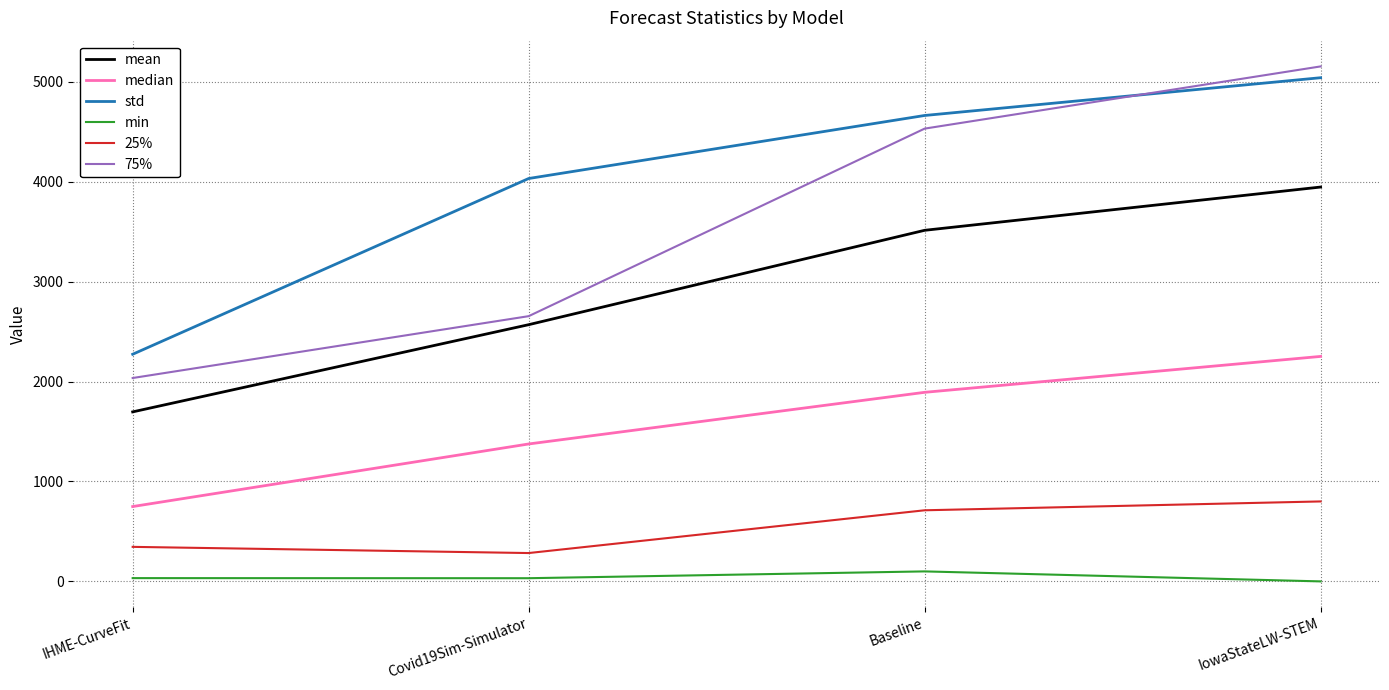

True or false: mean has more than 0 interior local peaks.

False